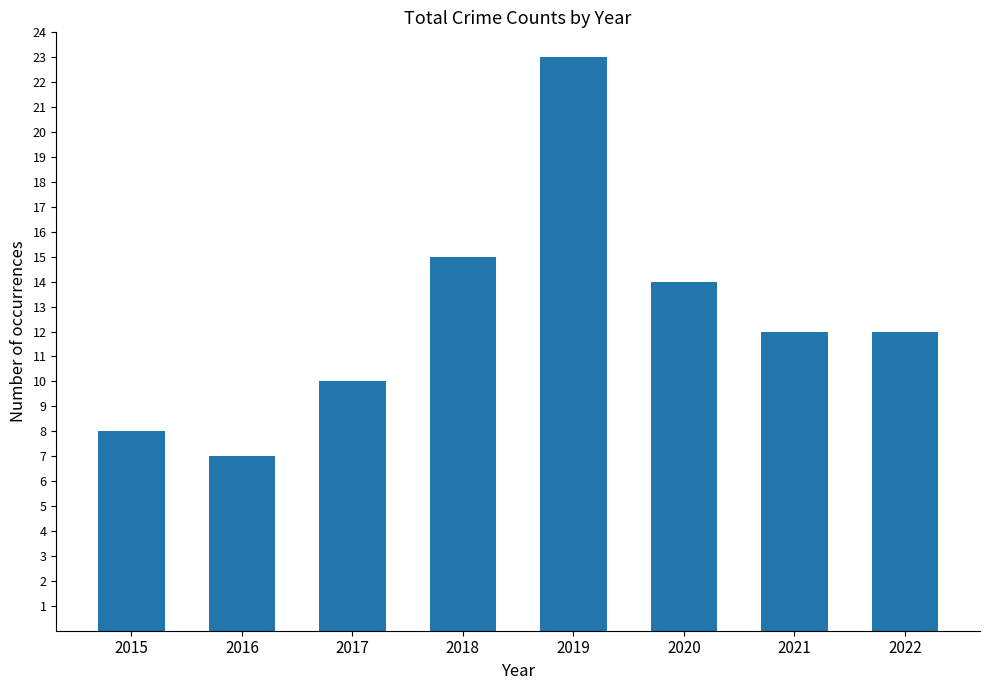

Between 2019 and 2020, which is larger?

2019